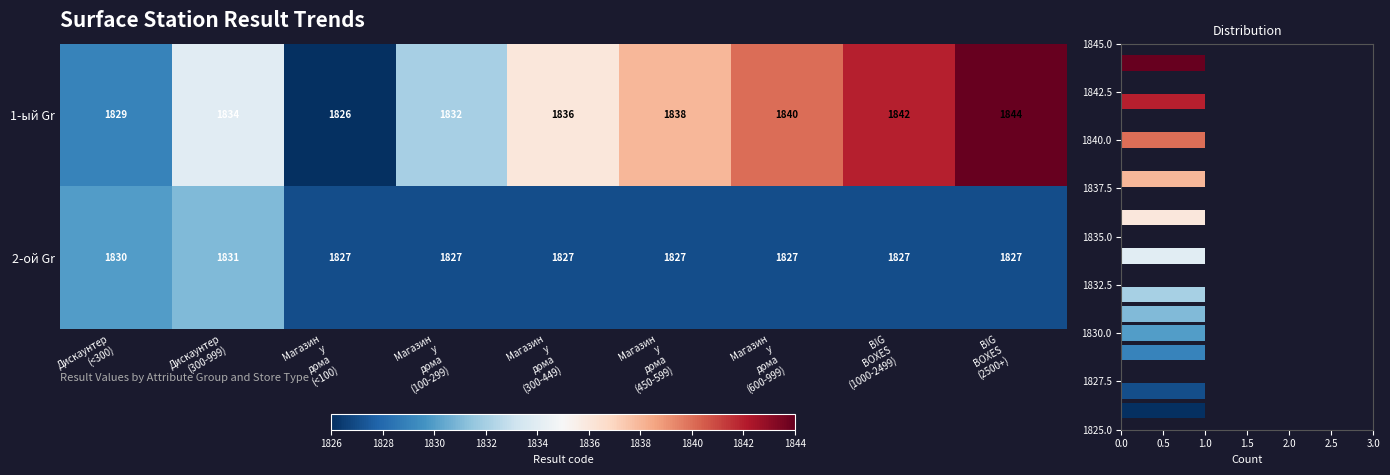

Count the number of categories in the chart.

9